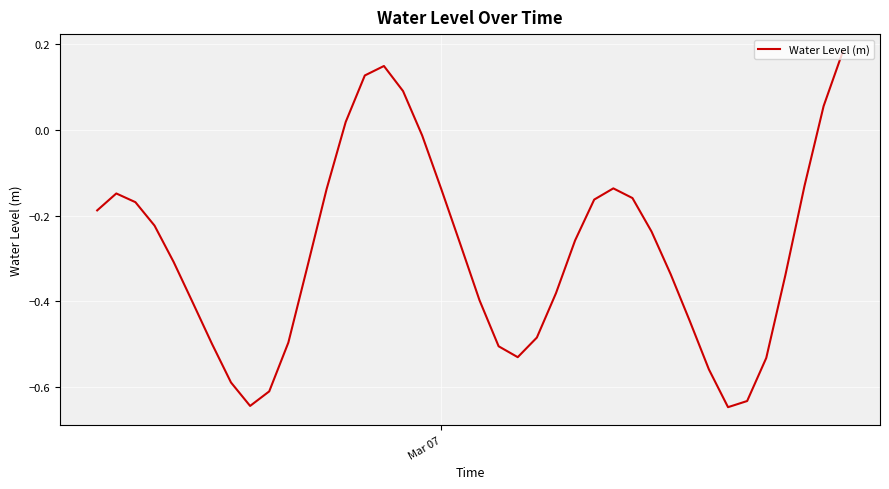

What is the difference between the maximum and minimum values?

0.8